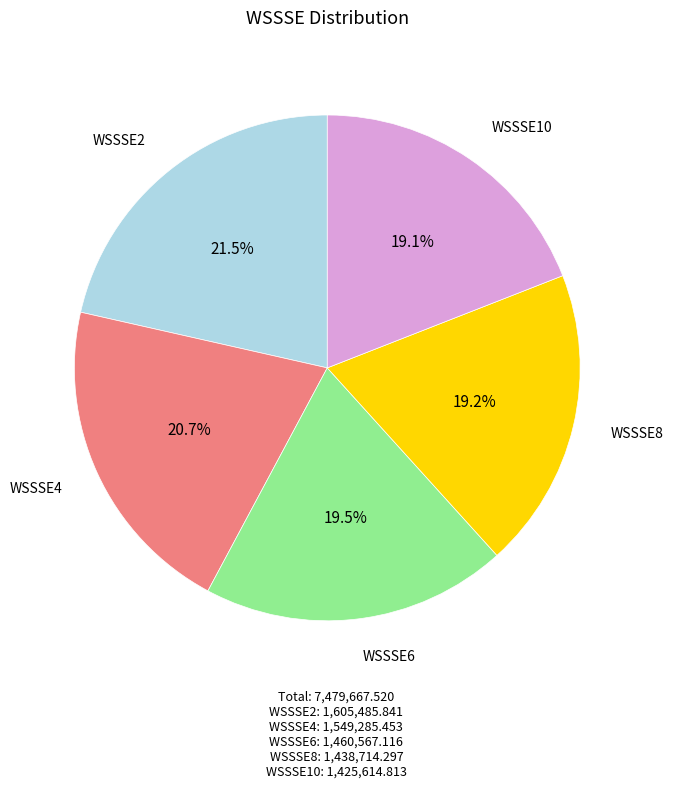

Is there a majority slice in this chart?

No